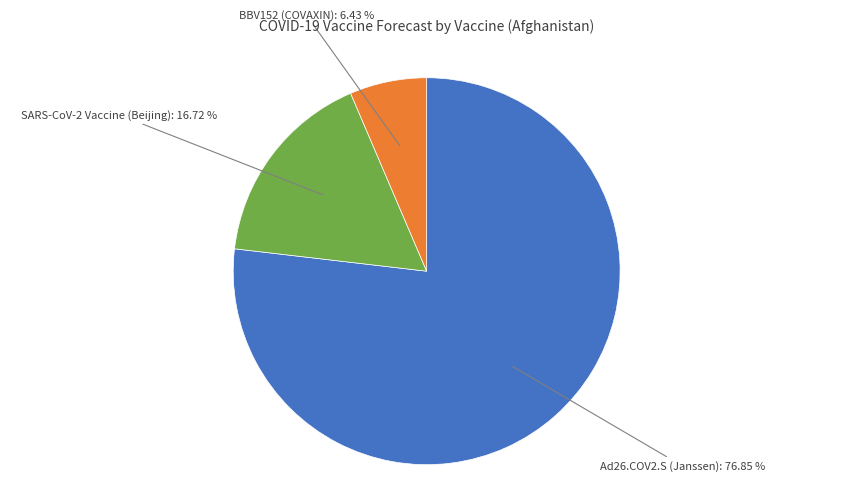

Which slice is the largest?

Ad26.COV2.S (Janssen)